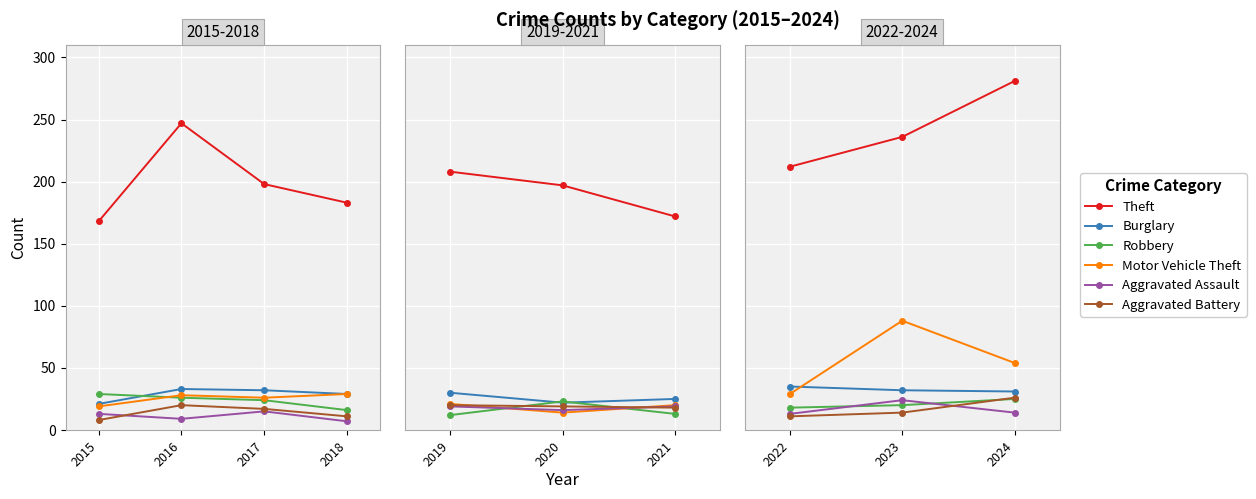

What is the difference between the maximum and minimum values in the Theft series?

69